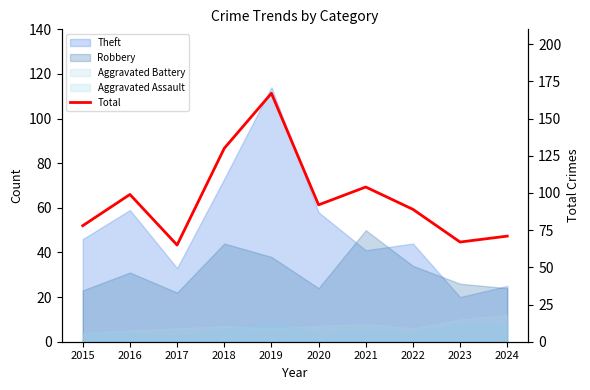

What is the sum of all values?

962